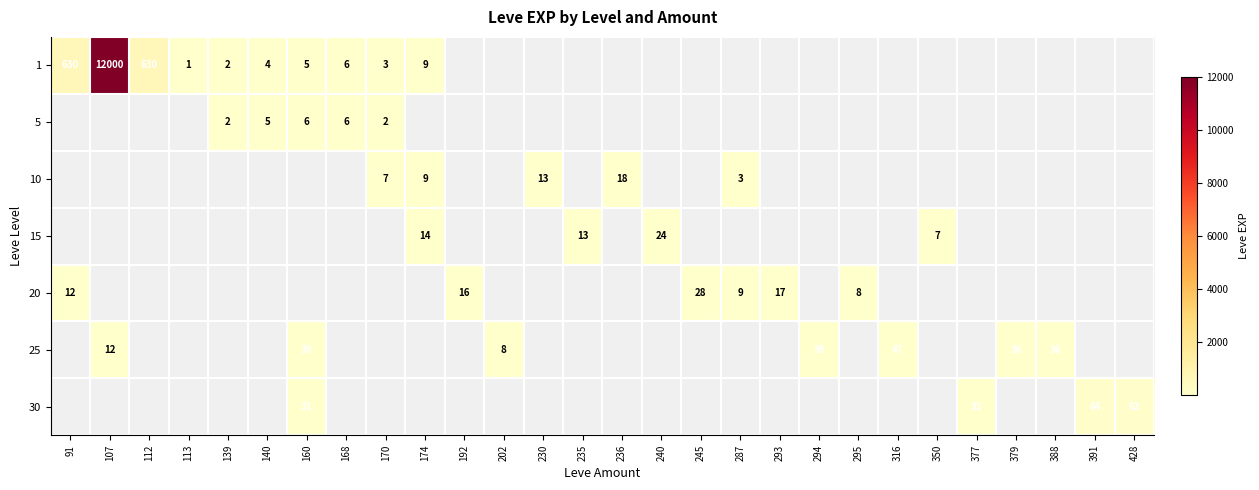

The 1 series shows 5 at 170. True or false?

False